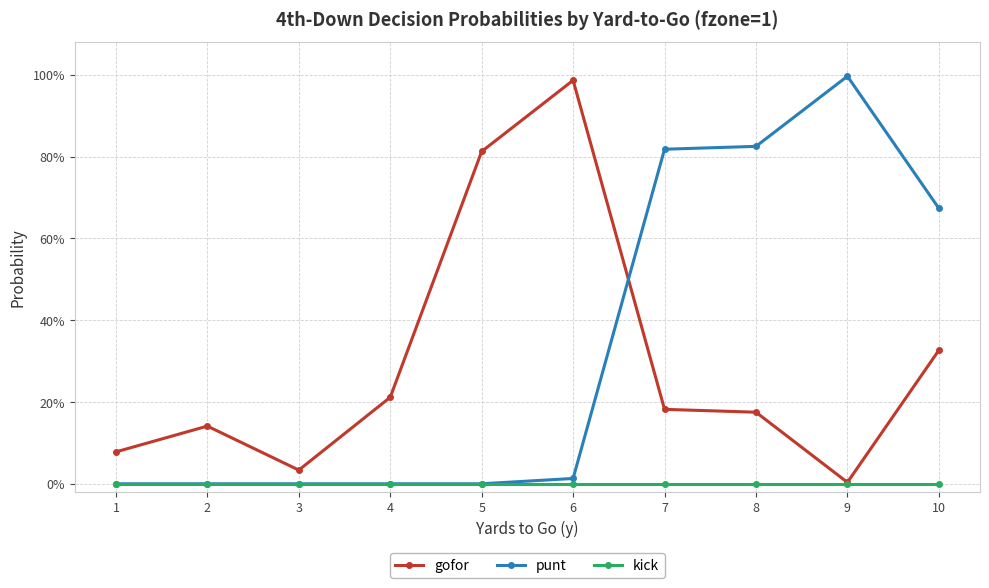

Which series has the largest total across all categories?

punt